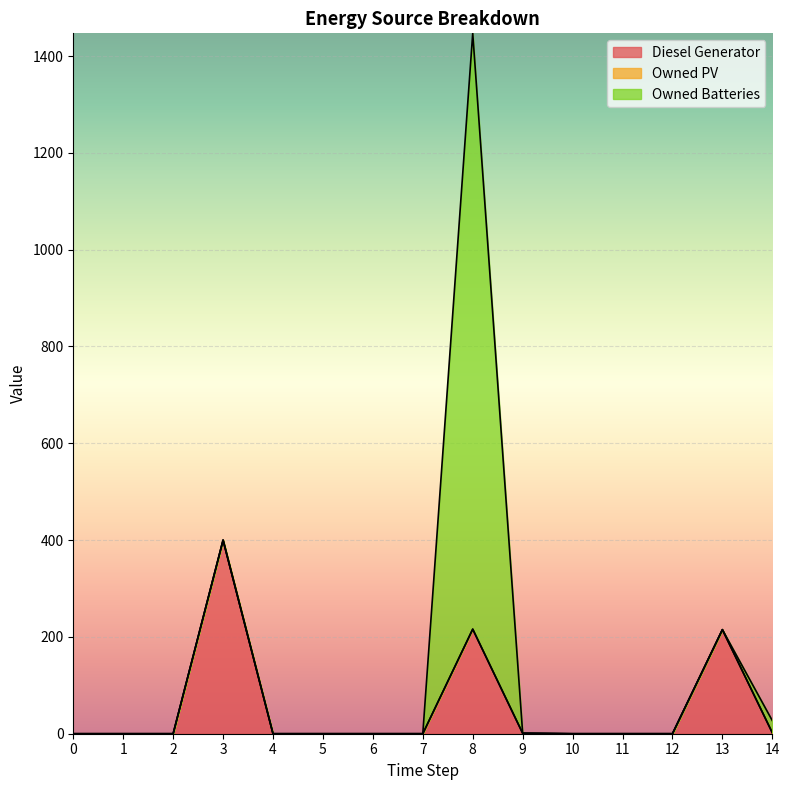

Reading left to right, what are all the values shown in this chart?

Diesel Generator: 0=0.0	1=0.0	2=0.0	3=400.0	4=0.0	5=0.0	6=0.0	7=0.0	8=216.0	9=1.0	10=0.0	11=0.0	12=0.0	13=215.0	14=2.0
Owned PV: 0=0.0	1=0.0	2=0.0	3=0.0	4=0.0	5=0.0	6=0.0	7=0.0	8=0.0	9=0.0	10=0.0	11=0.0	12=0.0	13=0.0	14=0.0
Owned Batteries: 0=0.0	1=0.0	2=0.0	3=0.0	4=0.0	5=0.0	6=0.0	7=0.0	8=1231.0	9=0.0	10=0.0	11=0.0	12=0.0	13=0.0	14=25.0